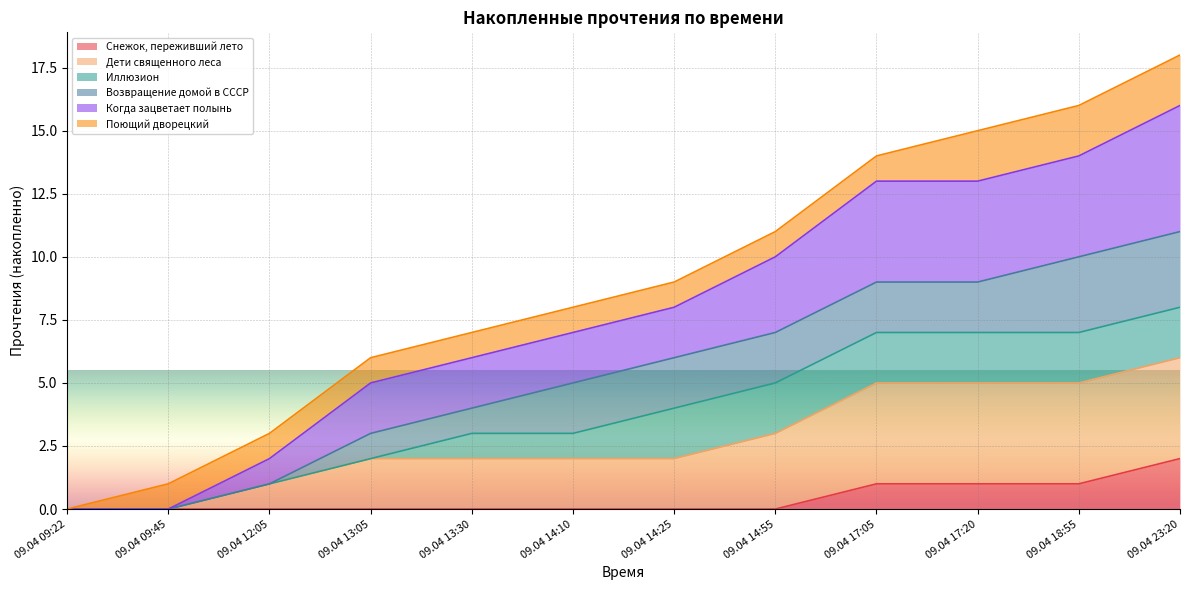

The Когда зацветает полынь series shows 1 at 09.04 12:05. True or false?

True